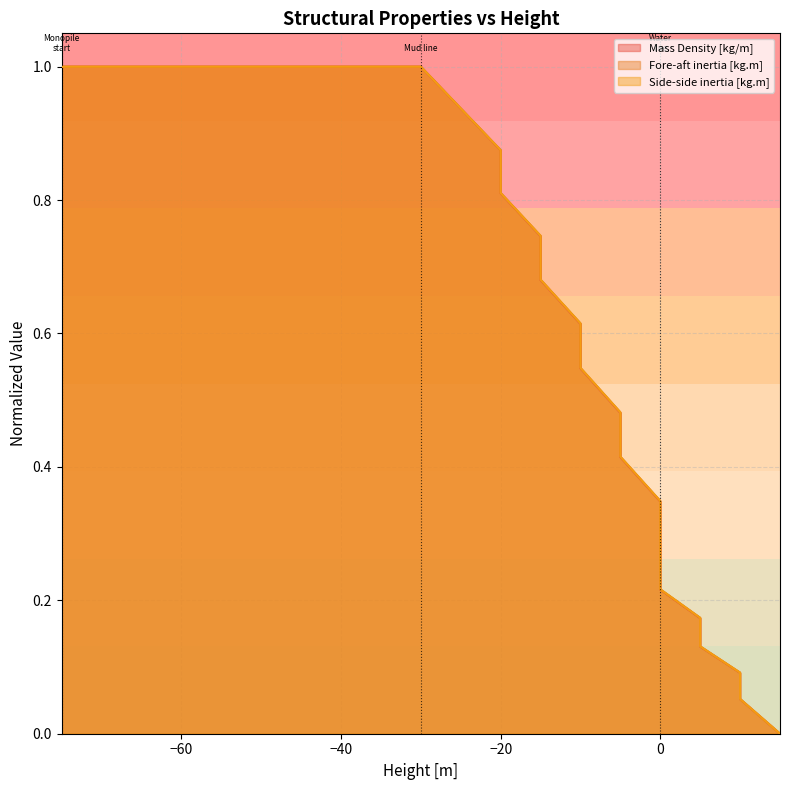

List the series in order of their peak value, lowest first.

Mass Density [kg/m], Fore-aft inertia [kg.m], Side-side inertia [kg.m]